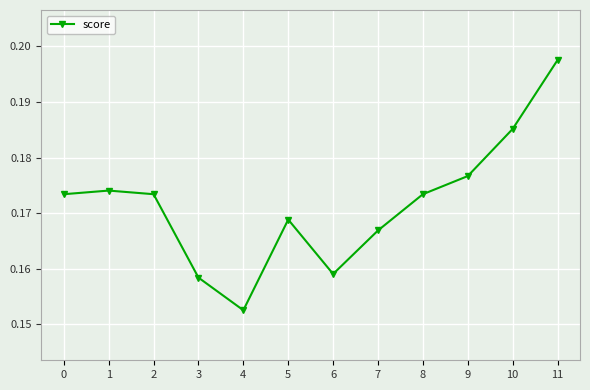

At which label is the value closest to 0?

4